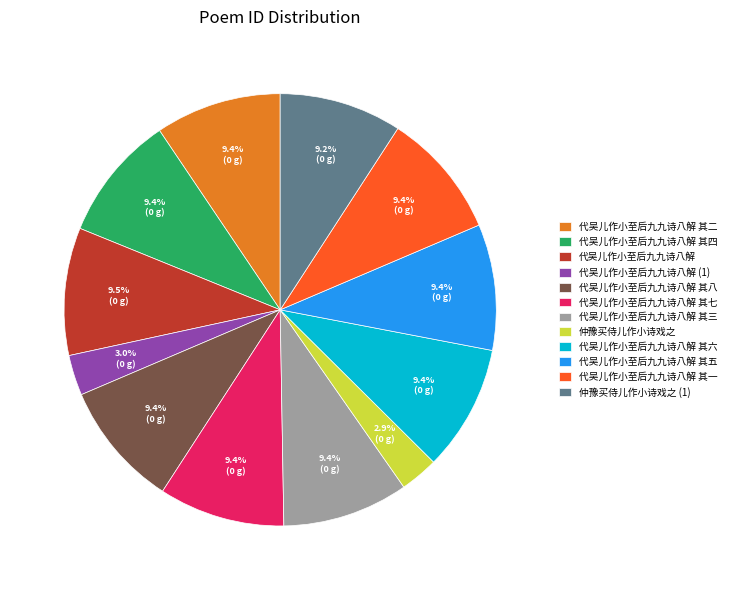

What is the ratio of the value at 代吴儿作小至后九九诗八解 其七 to the value at 代吴儿作小至后九九诗八解 (1)?

3.1